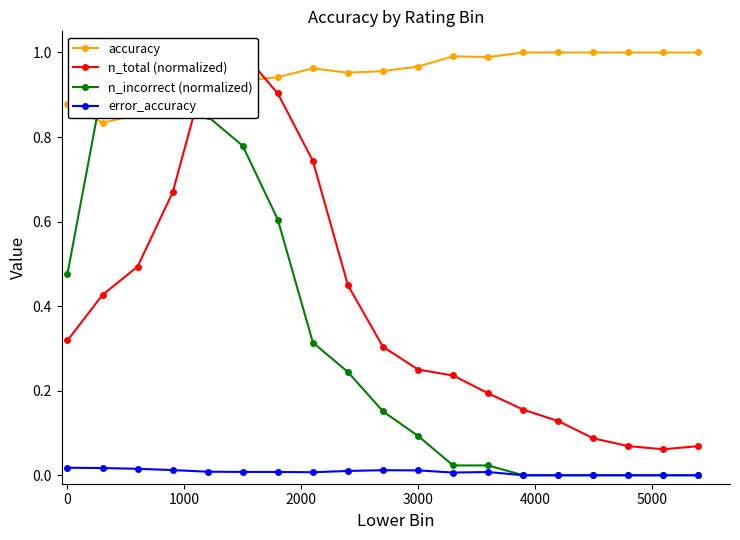

Does the chart have visible grid lines?

No